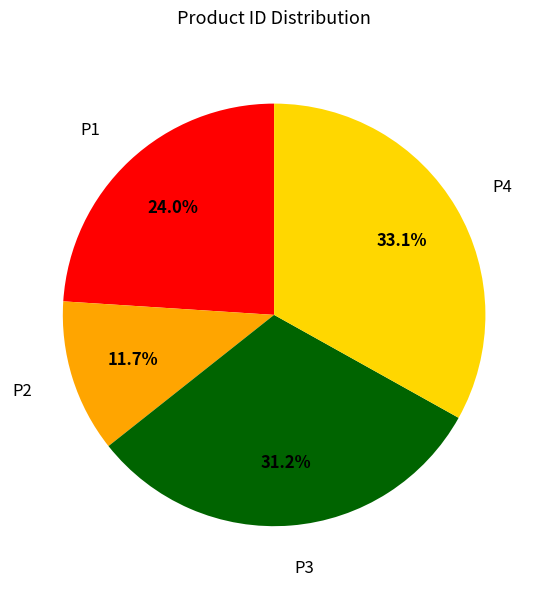

Which category has the smallest portion of the pie?

P2